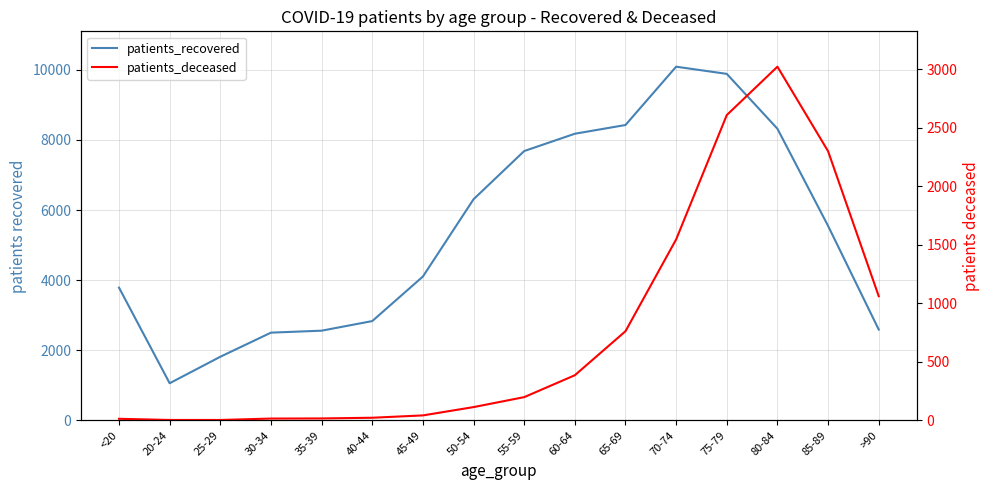

Which label corresponds to the largest value in the chart?

70-74